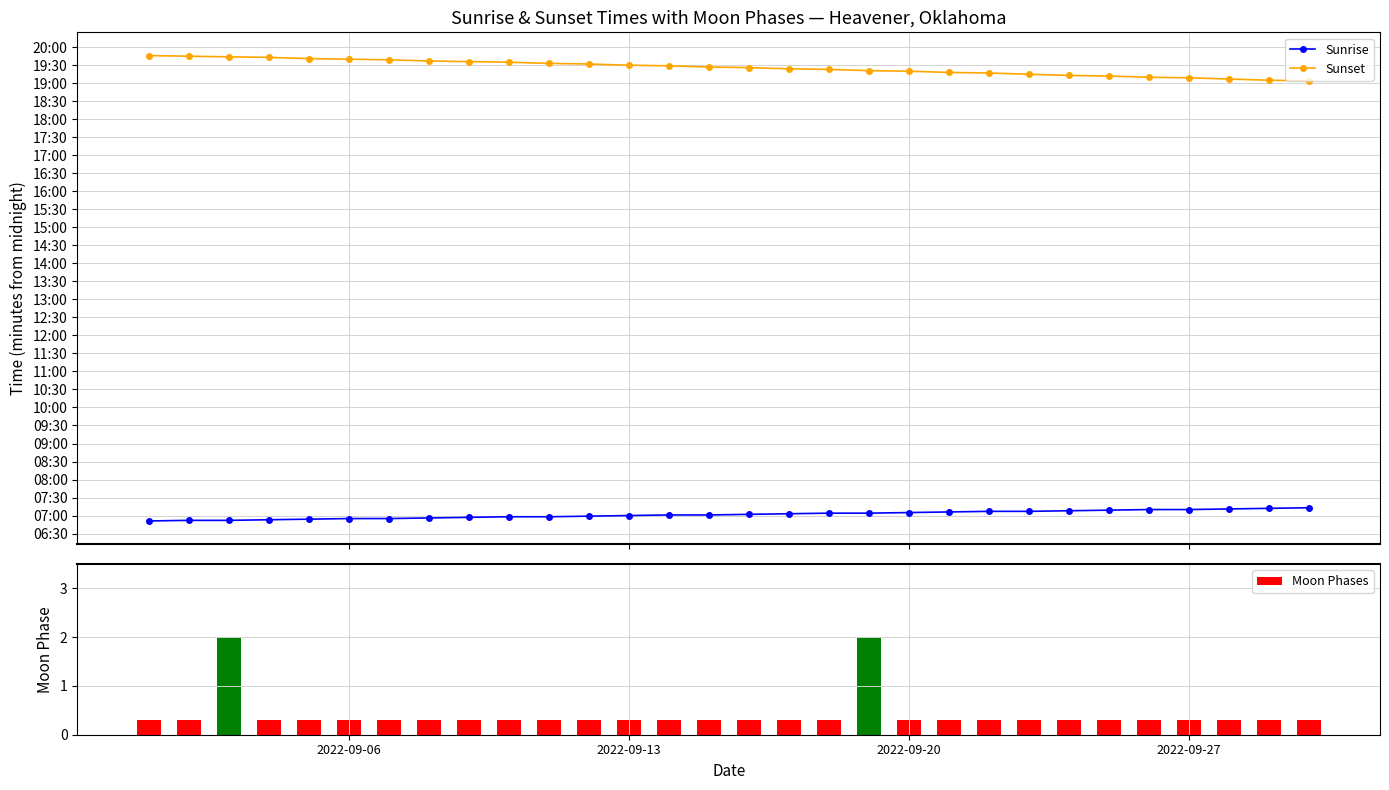

What is the difference between the second highest and second lowest values in the Moon Phases series?

1.7